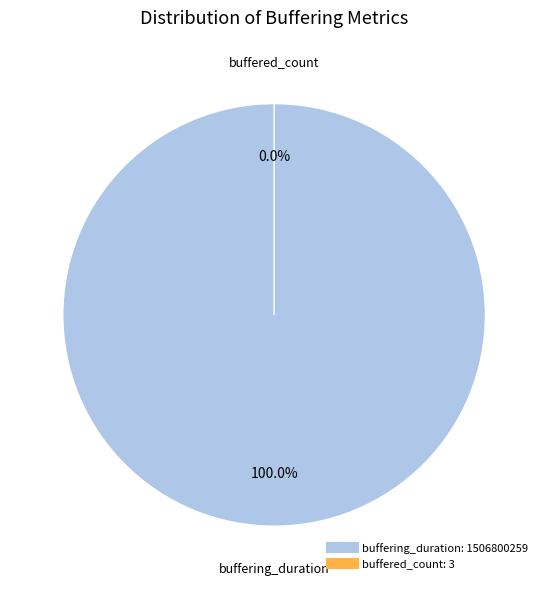

To the nearest percent, what is the combined percentage of buffering_duration and buffered_count?

100%